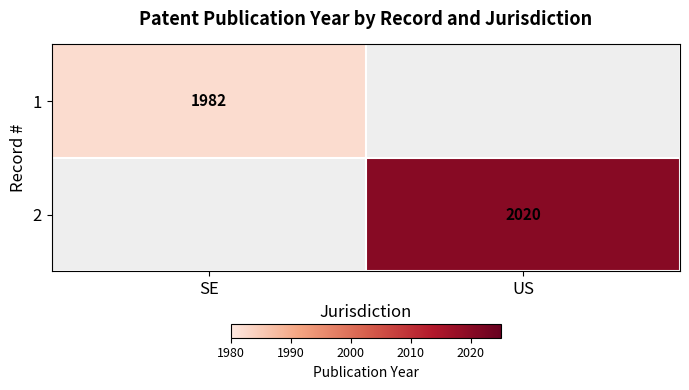

The value of 2 at US is 2020. True or false?

True